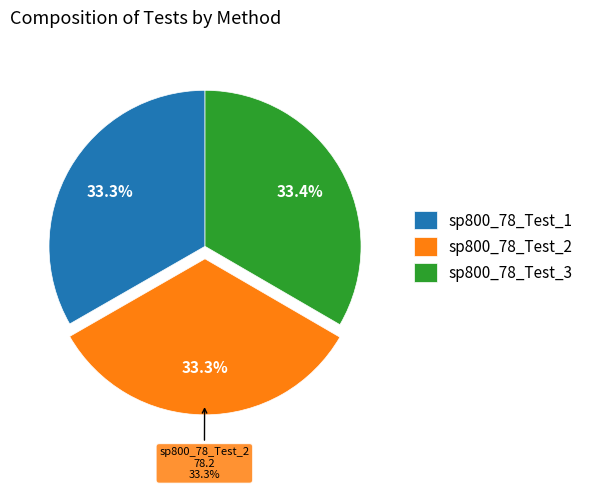

True or false: sp800_78_Test_3 accounts for 33% of the total.

True